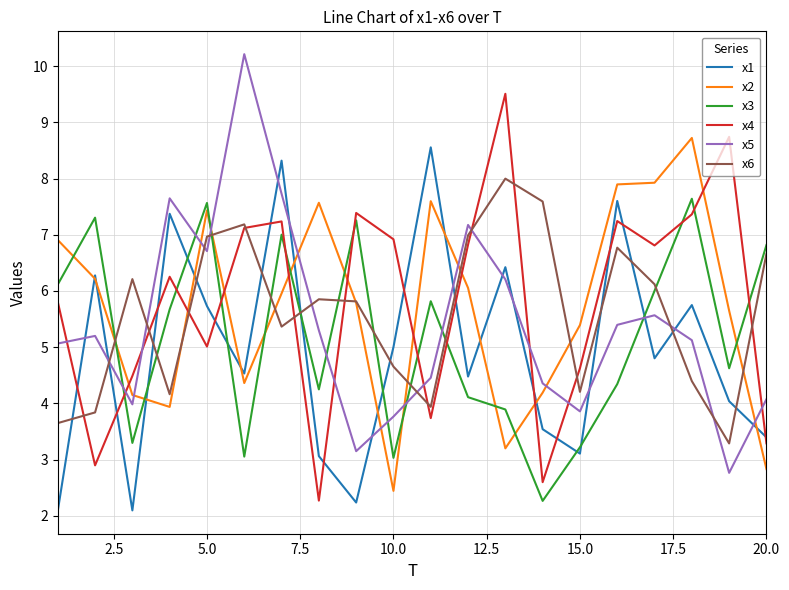

What is the greatest value displayed?

10.2